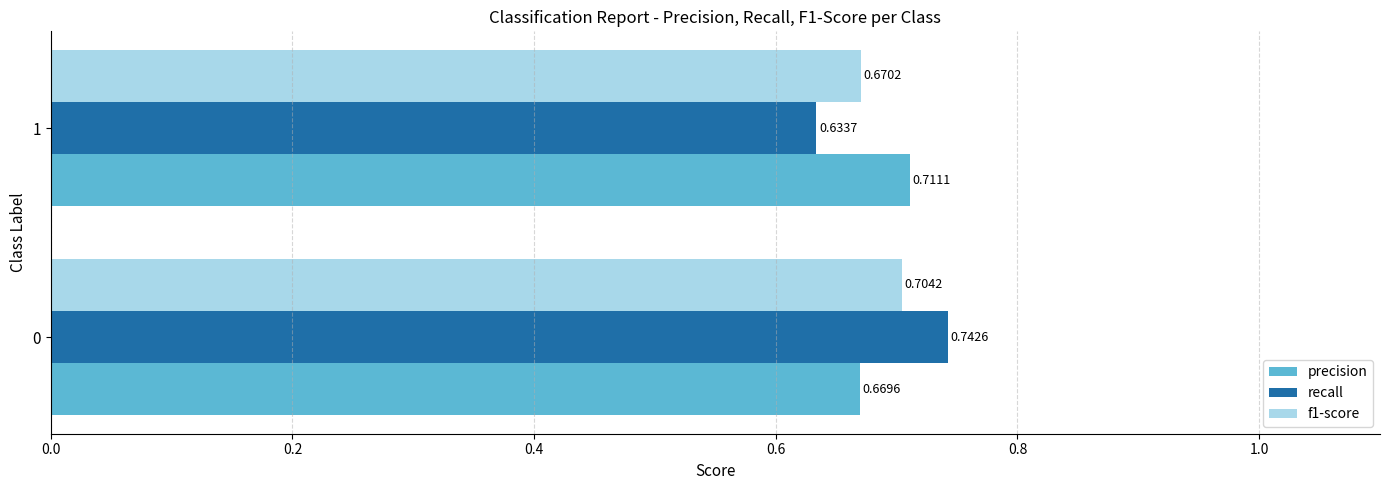

Rank the series by their average value, from highest to lowest.

precision, recall, f1-score